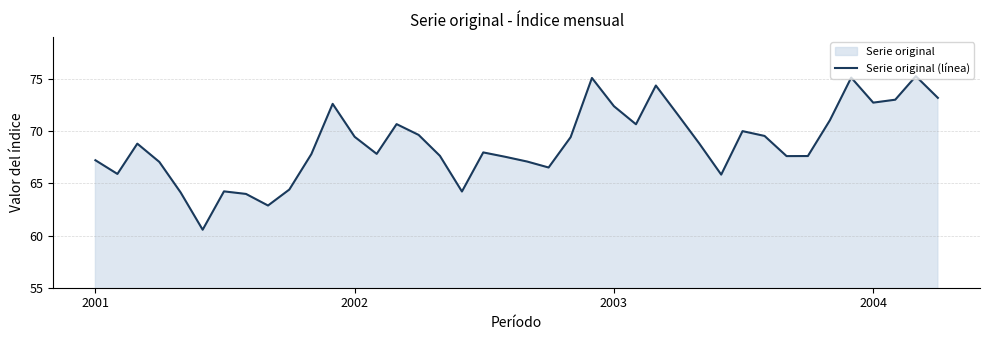

What is the greatest value displayed?

75.3